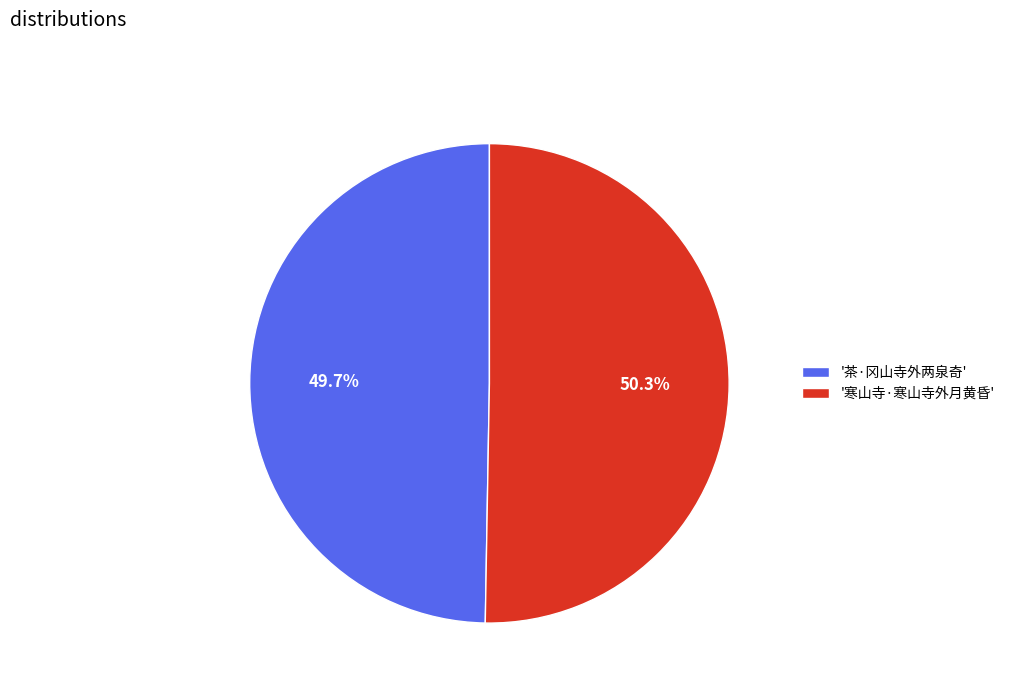

Which category accounts for the majority?

'寒山寺·寒山寺外月黄昏'